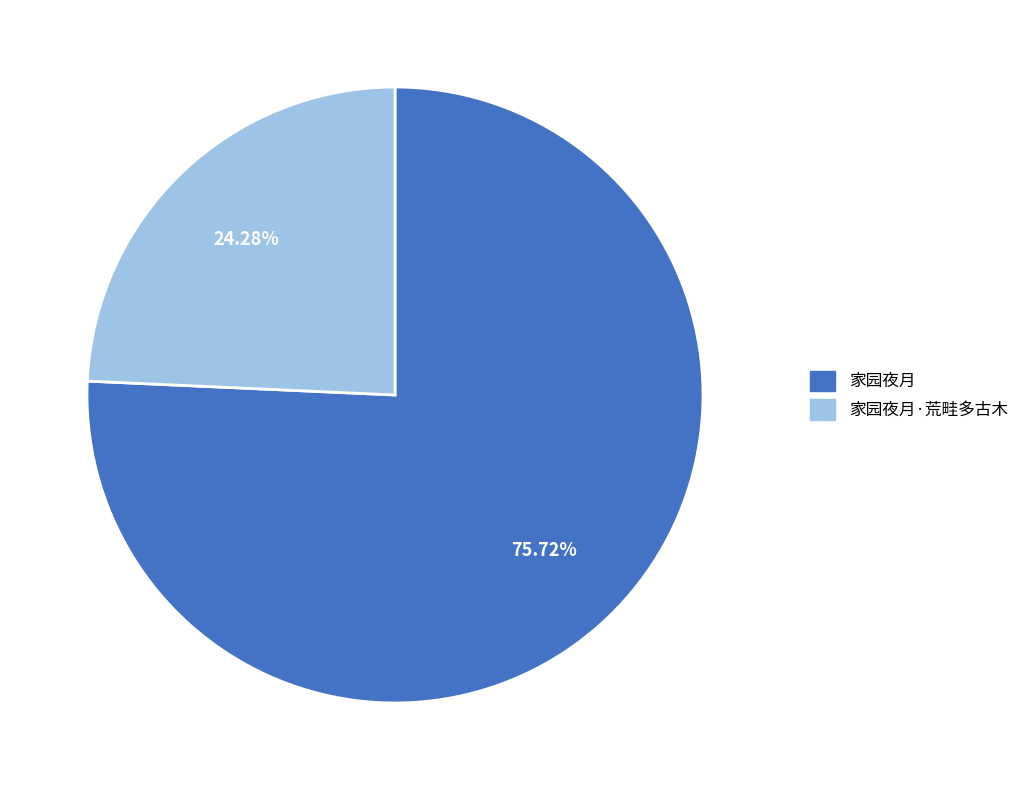

To the nearest percent, what portion does 家园夜月 represent?

76%